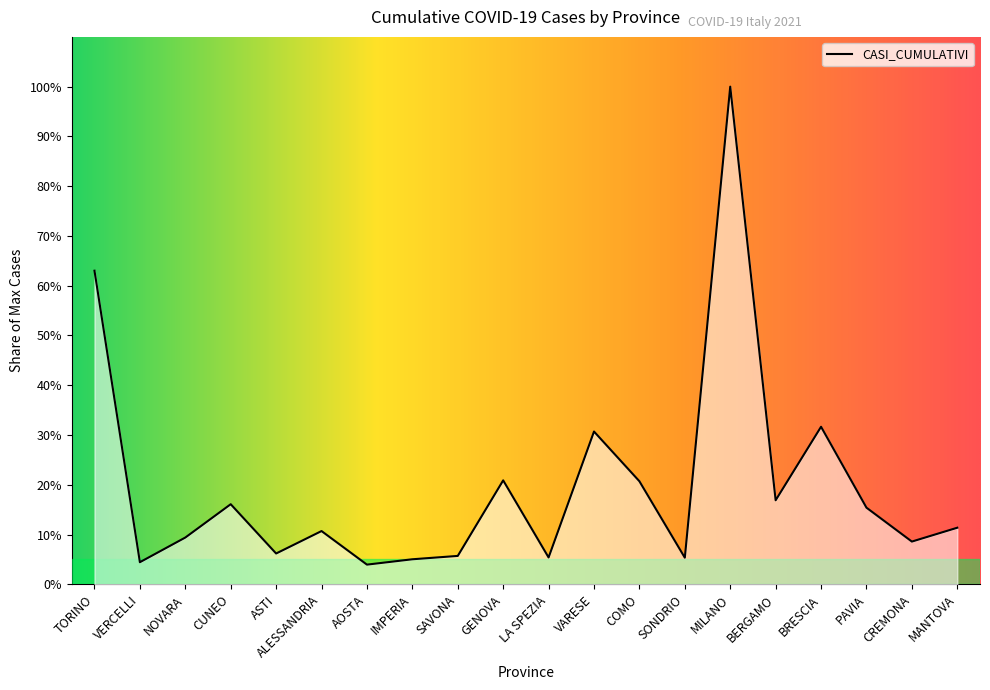

Which label corresponds to the largest value in the chart?

MILANO